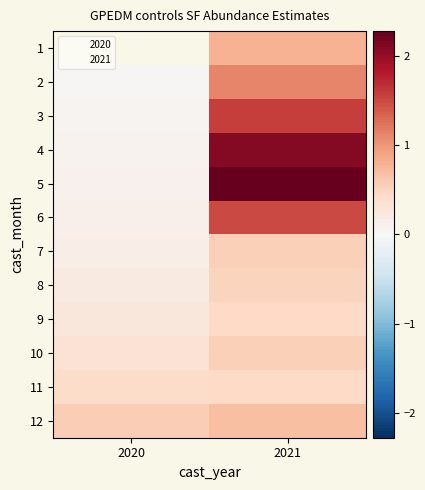

What is the highest value of the 11 series?

0.5